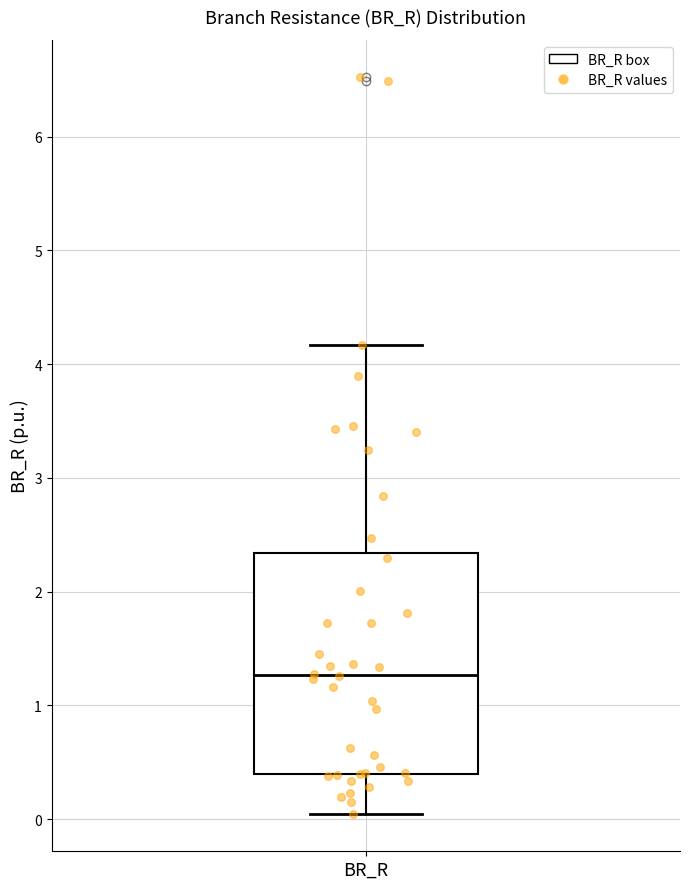

Transcribe this box plot: give where the median line is, the range the box spans, and where the two whiskers end, as read against the y-axis. The values are not printed on the chart, so give them approximately, as read against the axis.

median 1.3, box 0.4 to 2.3, whiskers 0.0 to 4.2